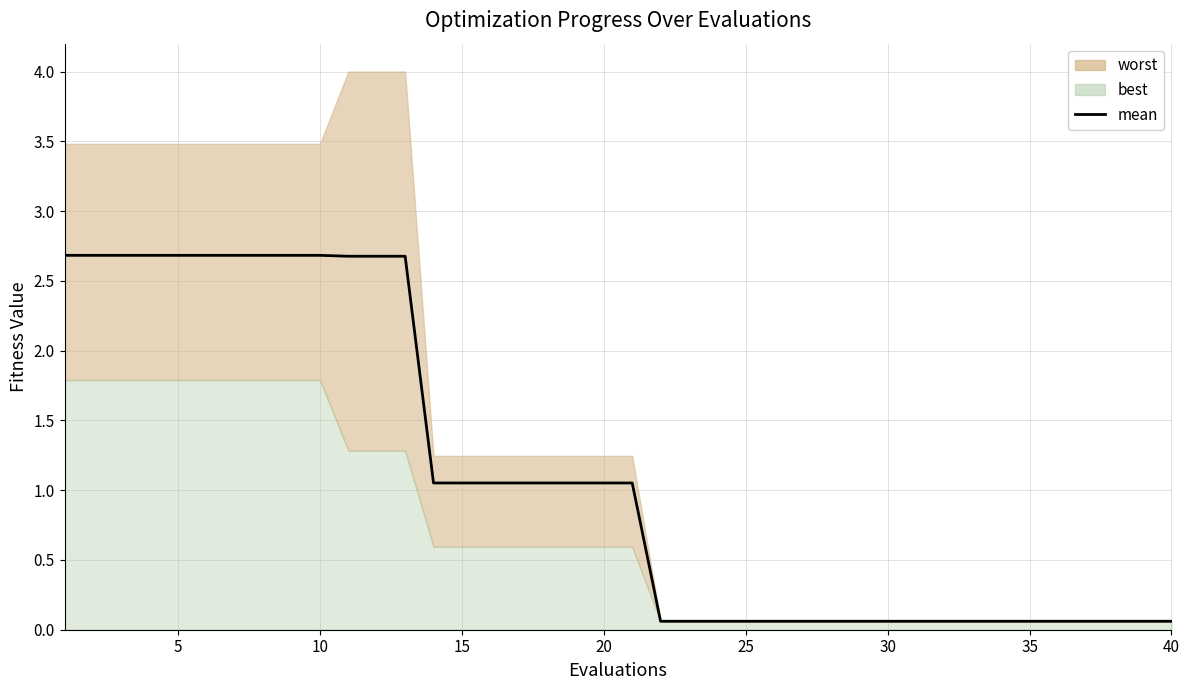

Reading right to left, extract all data points from this chart.

0.1	0.1	0.1	0.1	0.1	0.1	0.1	0.1	0.1	0.1	0.1	0.1	0.1	0.1	0.1	0.1	0.1	0.1	0.1	1.1	1.1	1.1	1.1	1.1	1.1	1.1	1.1	2.7	2.7	2.7	2.7	2.7	2.7	2.7	2.7	2.7	2.7	2.7	2.7	2.7